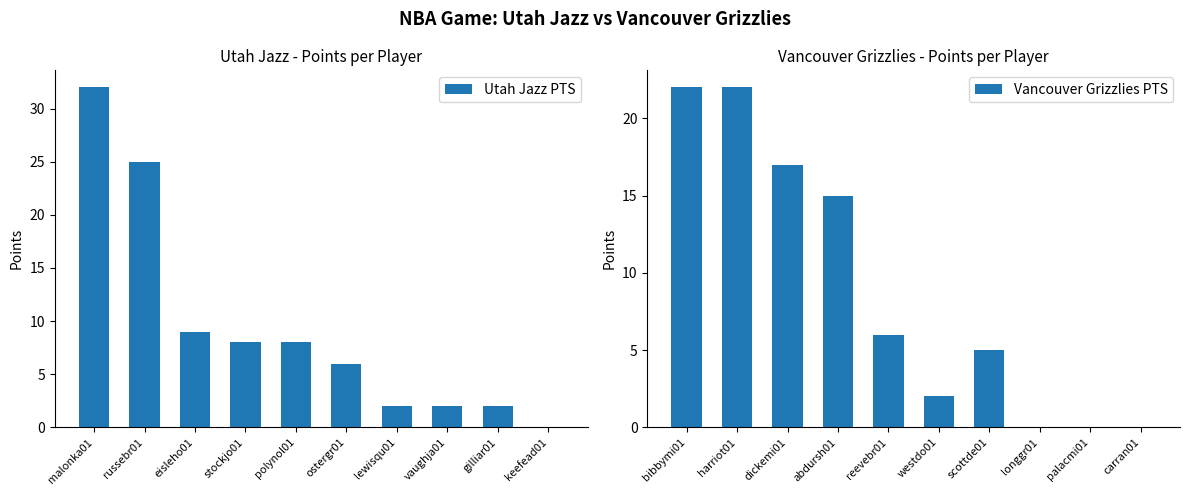

What is the difference between the maximum and minimum values in the Utah Jazz PTS series?

32